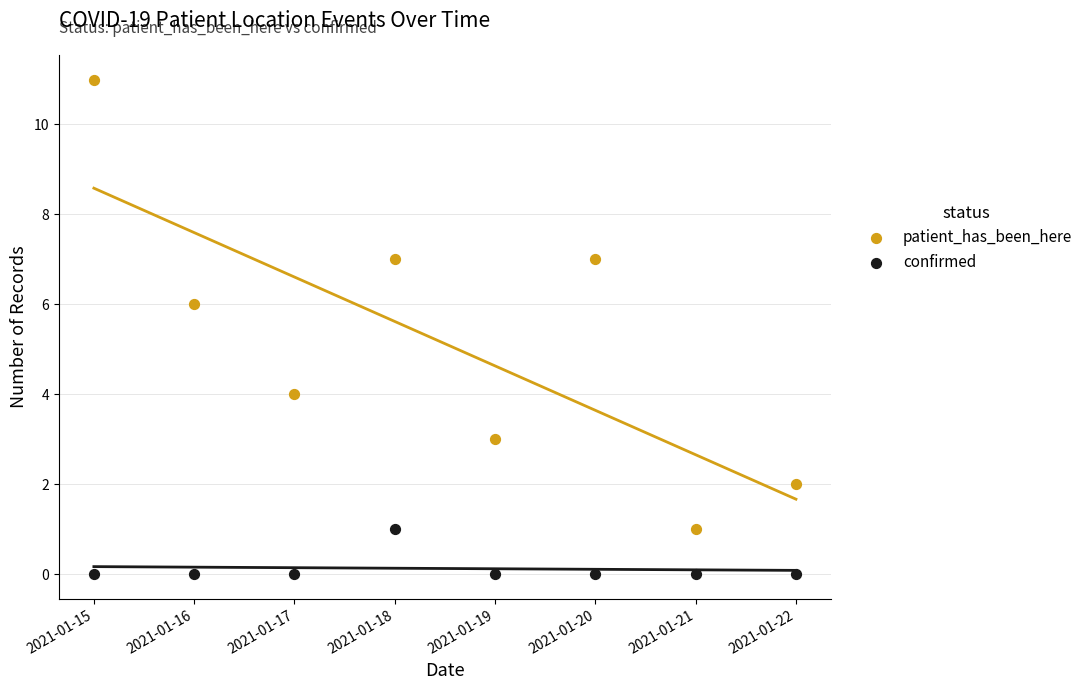

Which series has the largest Y range (max minus min)?

patient_has_been_here